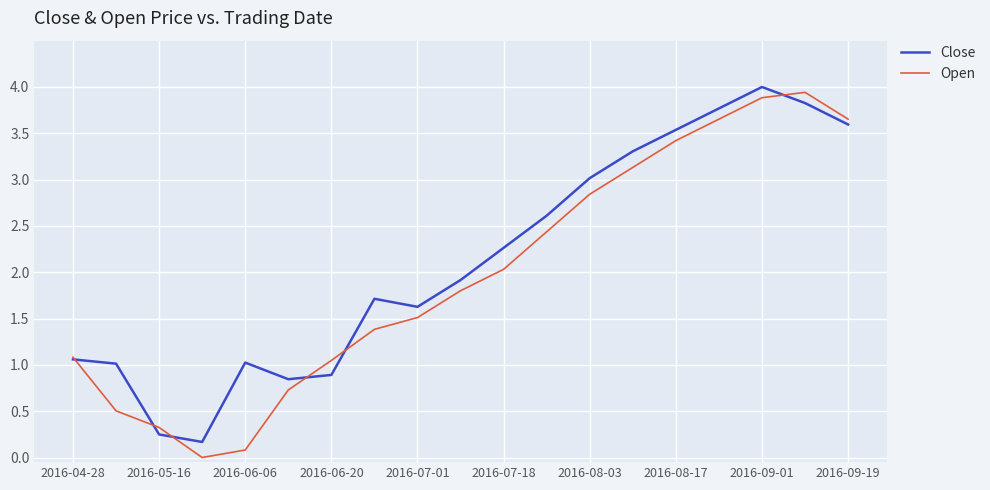

Which series has the largest range (max minus min)?

Open